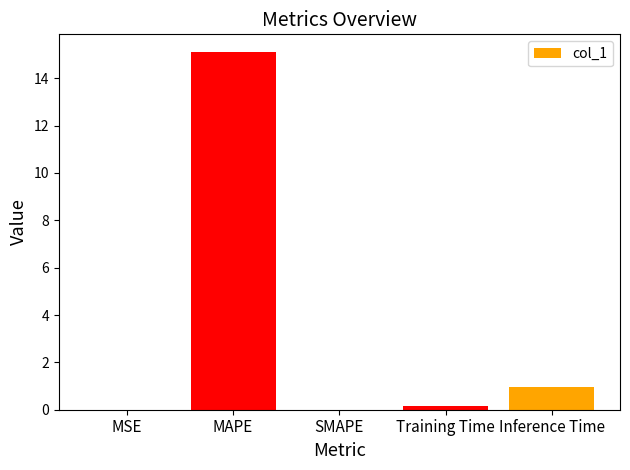

Between SMAPE and Inference Time, which is larger?

Inference Time